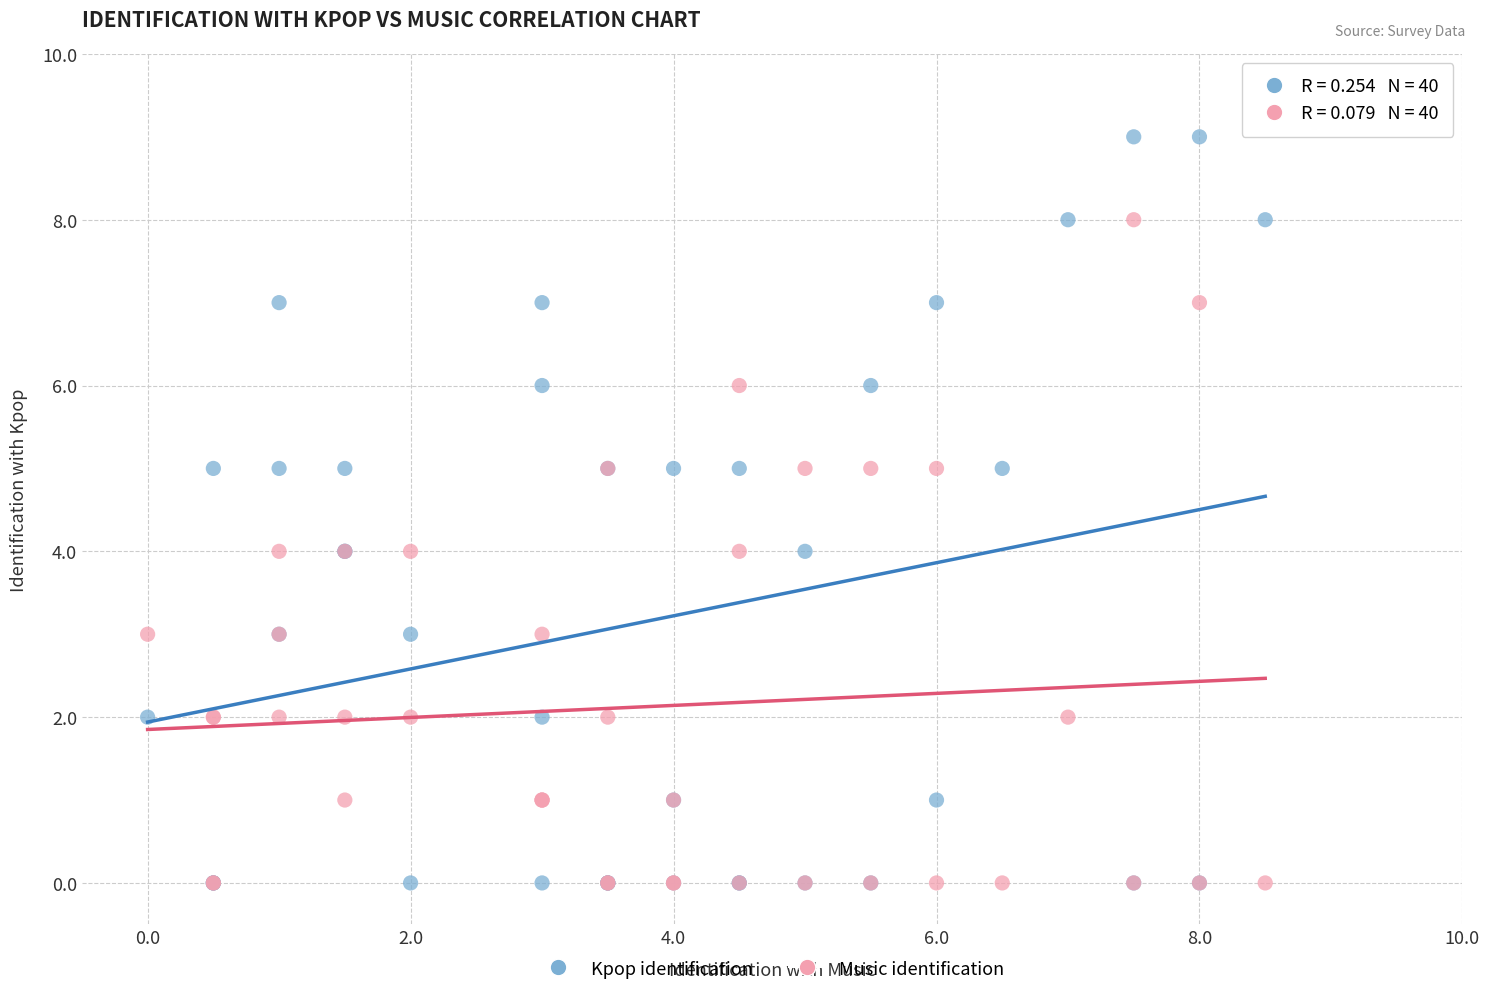

What are all the series names shown in the legend?

Kpop identification, Music identification